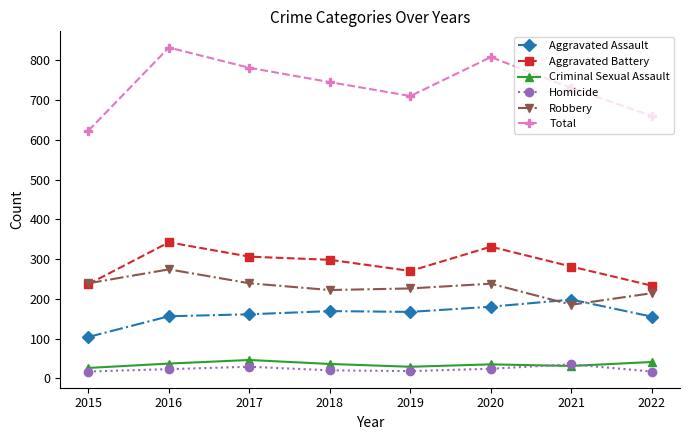

Which series changed the most between 2019 and 2020?

Total